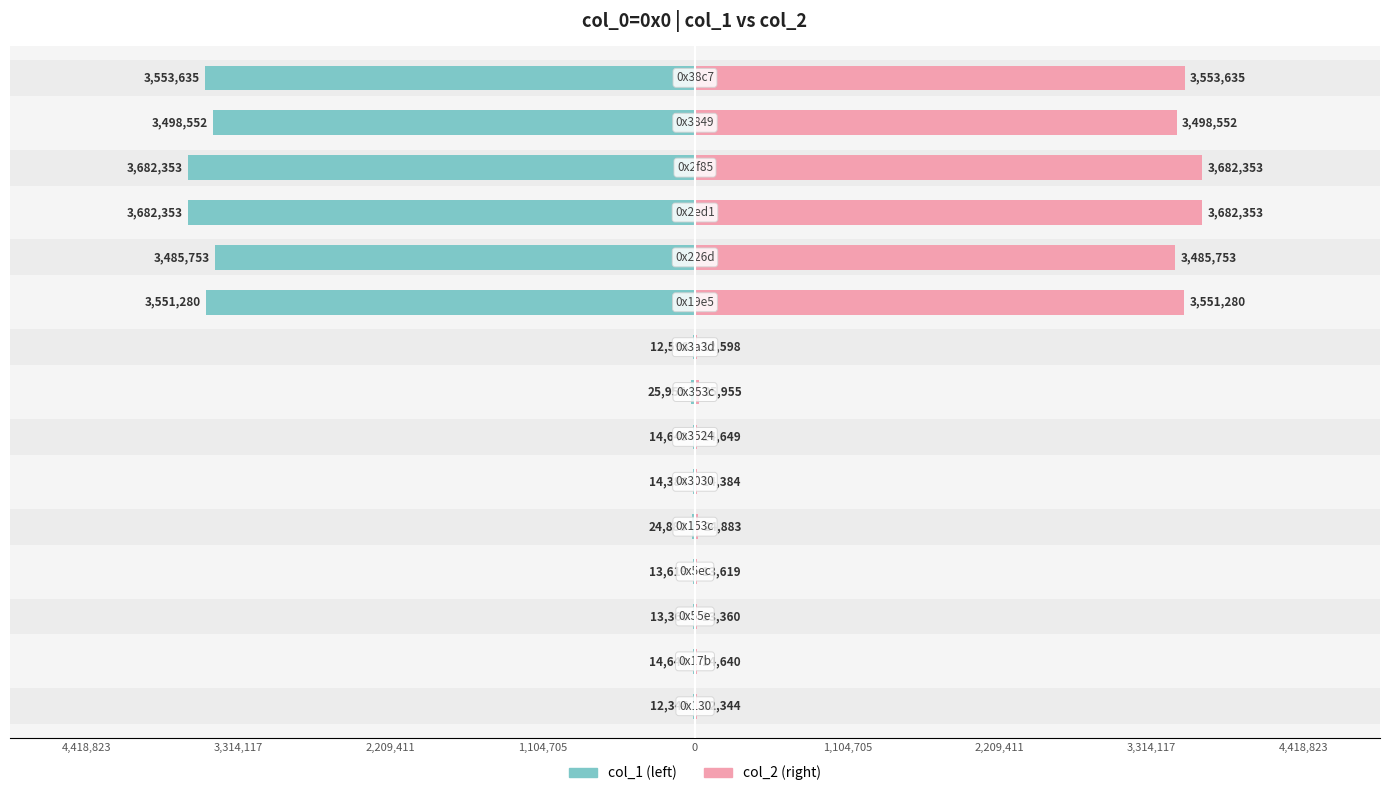

Are the bars grouped side by side (vs. stacked)?

Yes